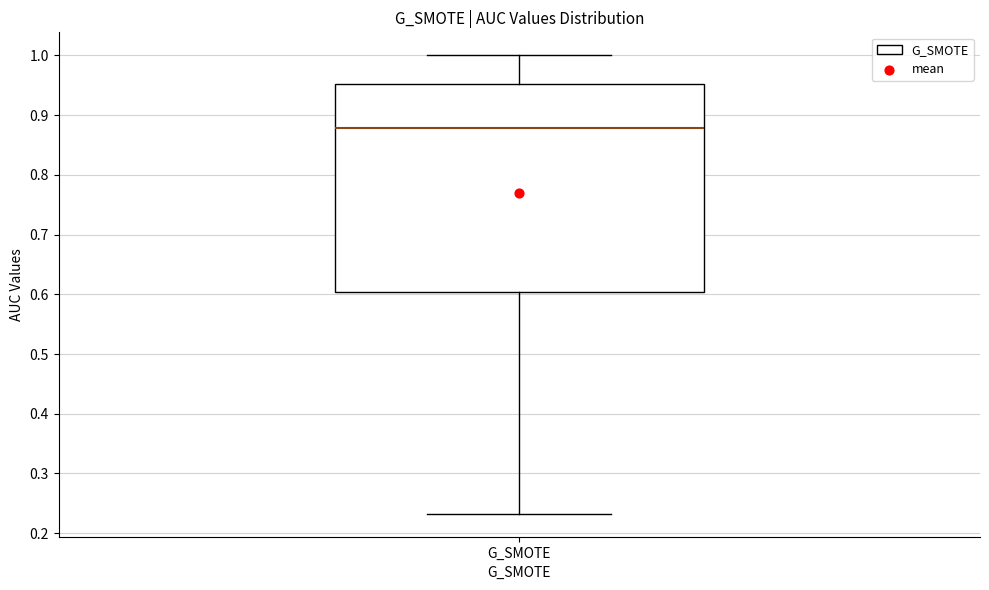

Transcribe this box plot: give where the median line is, the range the box spans, and where the two whiskers end, as read against the y-axis. The values are not printed on the chart, so give them approximately, as read against the axis.

median 0.88, box 0.60 to 0.95, whiskers 0.23 to 1.00